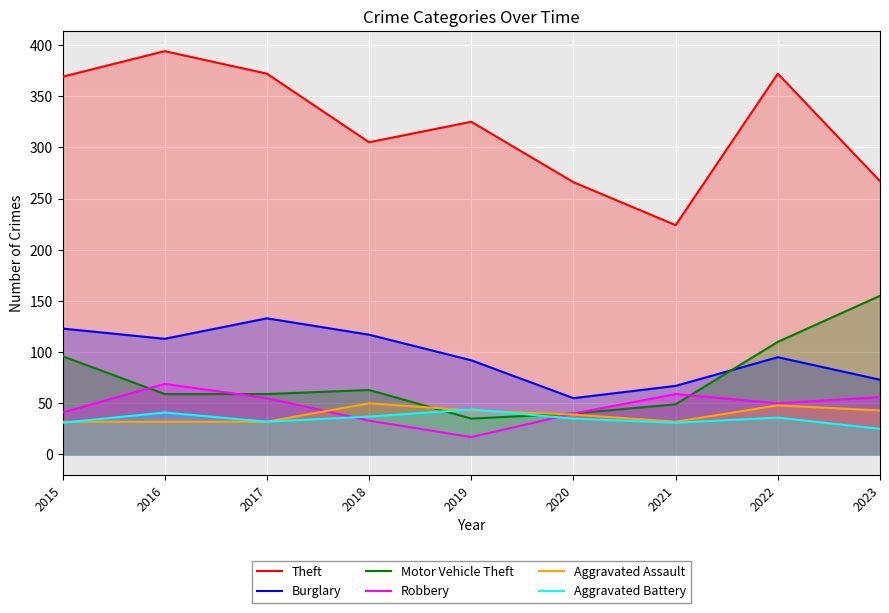

How many interior local peaks does the Theft series have?

3